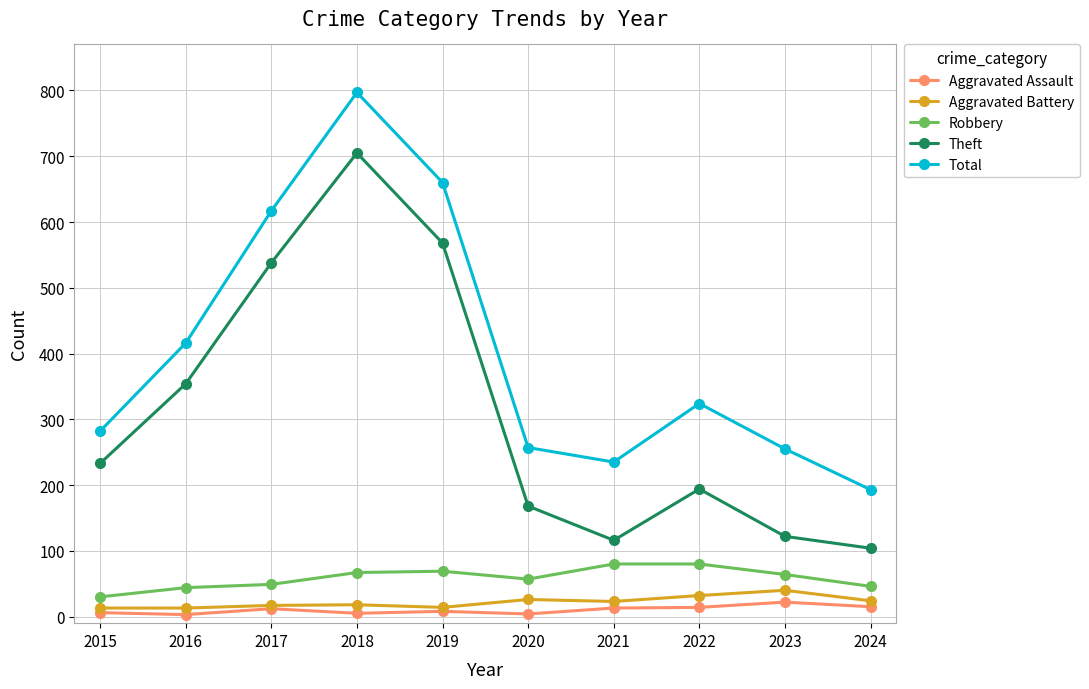

Which series has the largest total across all categories?

Total